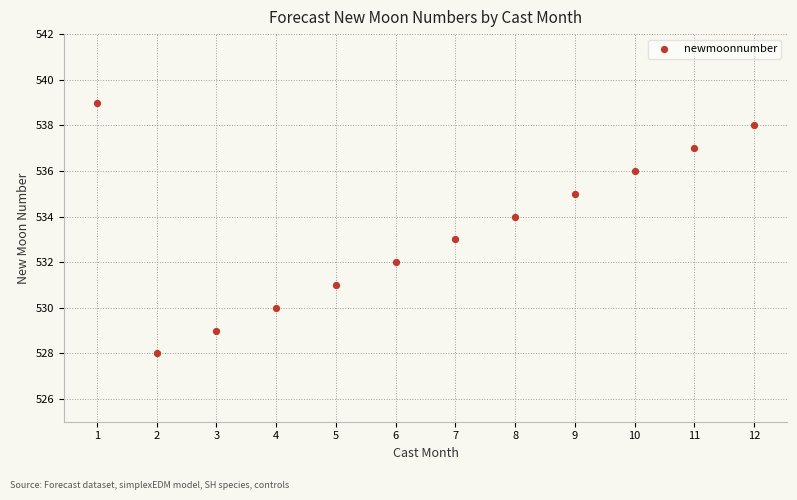

What is the average X value?

6